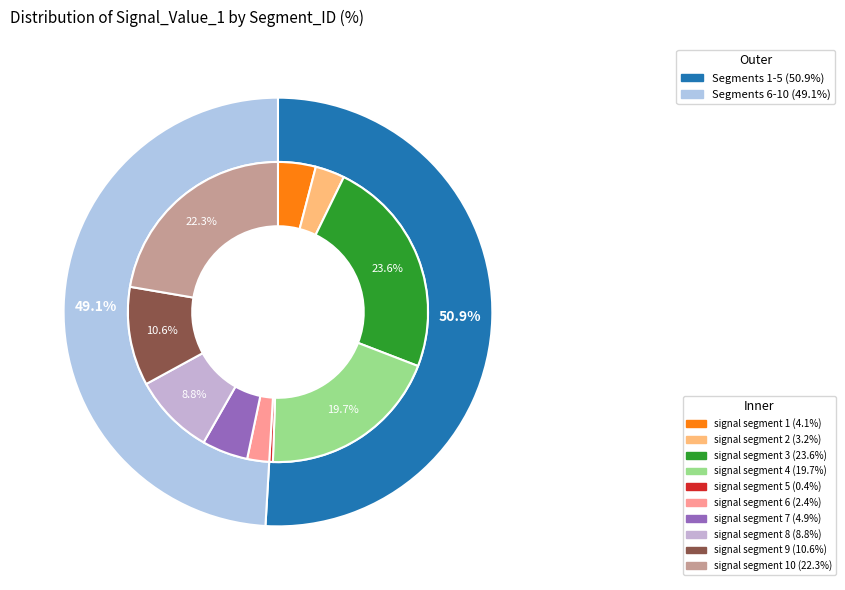

To the nearest percent, what percentage of the pie is signal segment 2?

3%